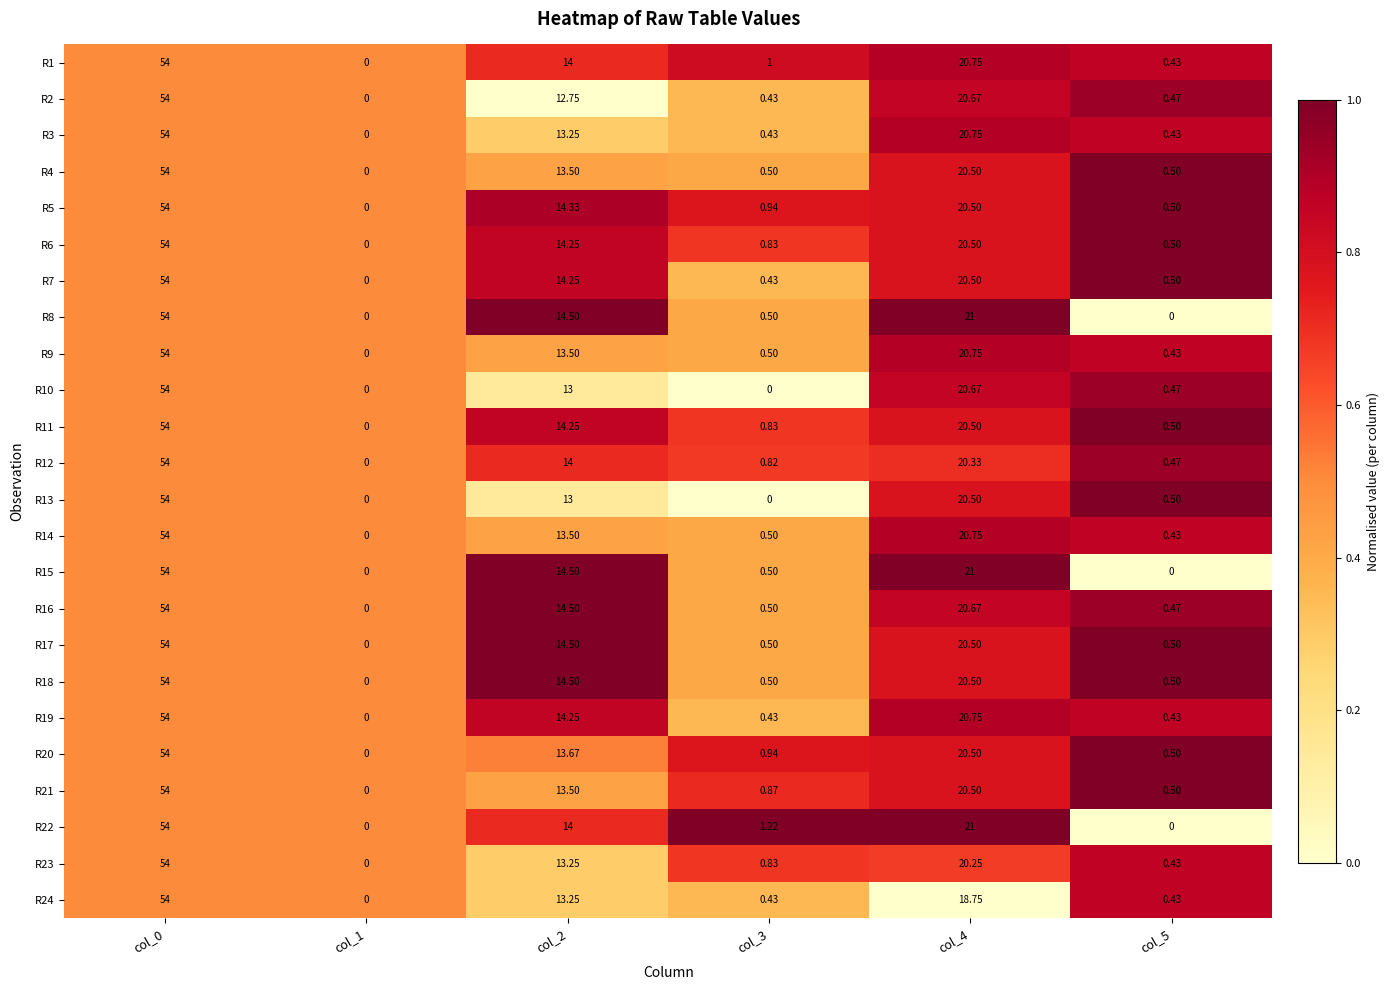

At col_1, list the series in order from largest to smallest.

R1, R2, R3, R4, R5, R6, R7, R8, R9, R10, R11, R12, R13, R14, R15, R16, R17, R18, R19, R20, R21, R22, R23, R24